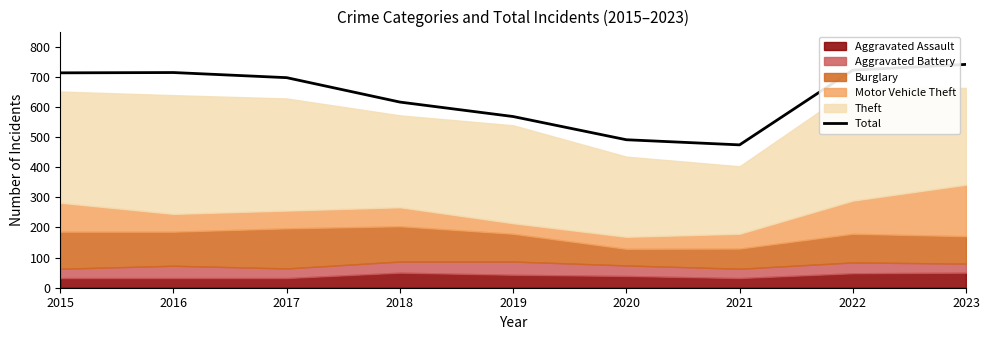

What value does the data have at 2017, to the nearest 10?

700